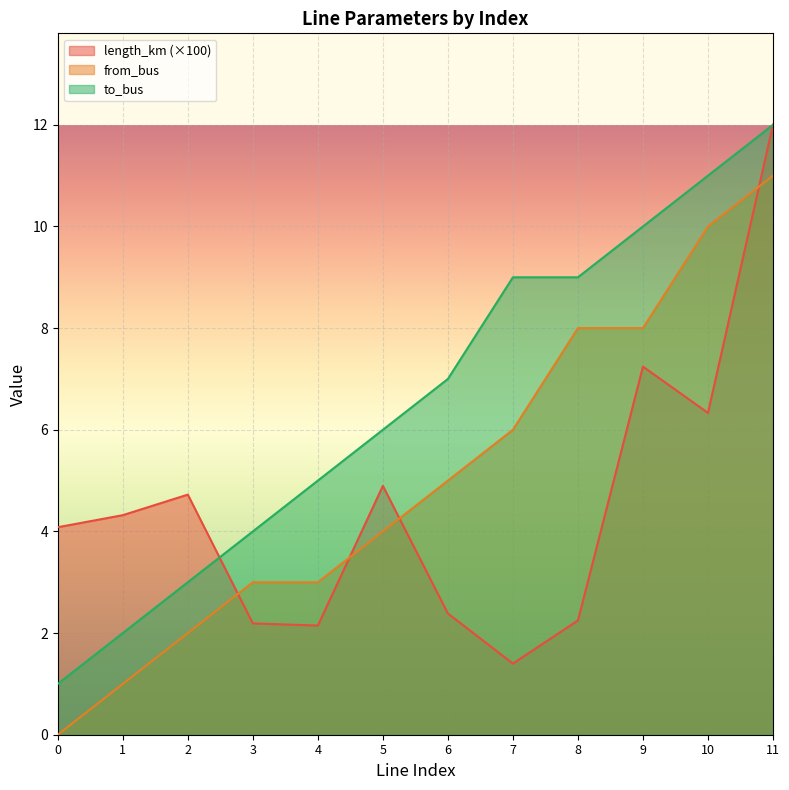

How many intersections are there between from_bus and length_km?

4